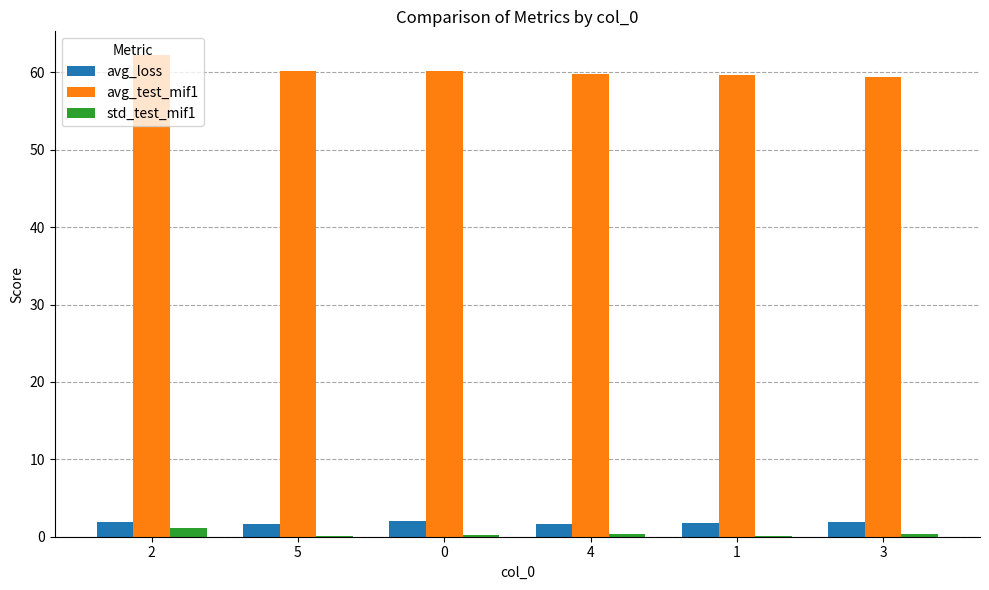

Is the value of std_test_mif1 at 5 greater than the value of avg_test_mif1 at 4?

No